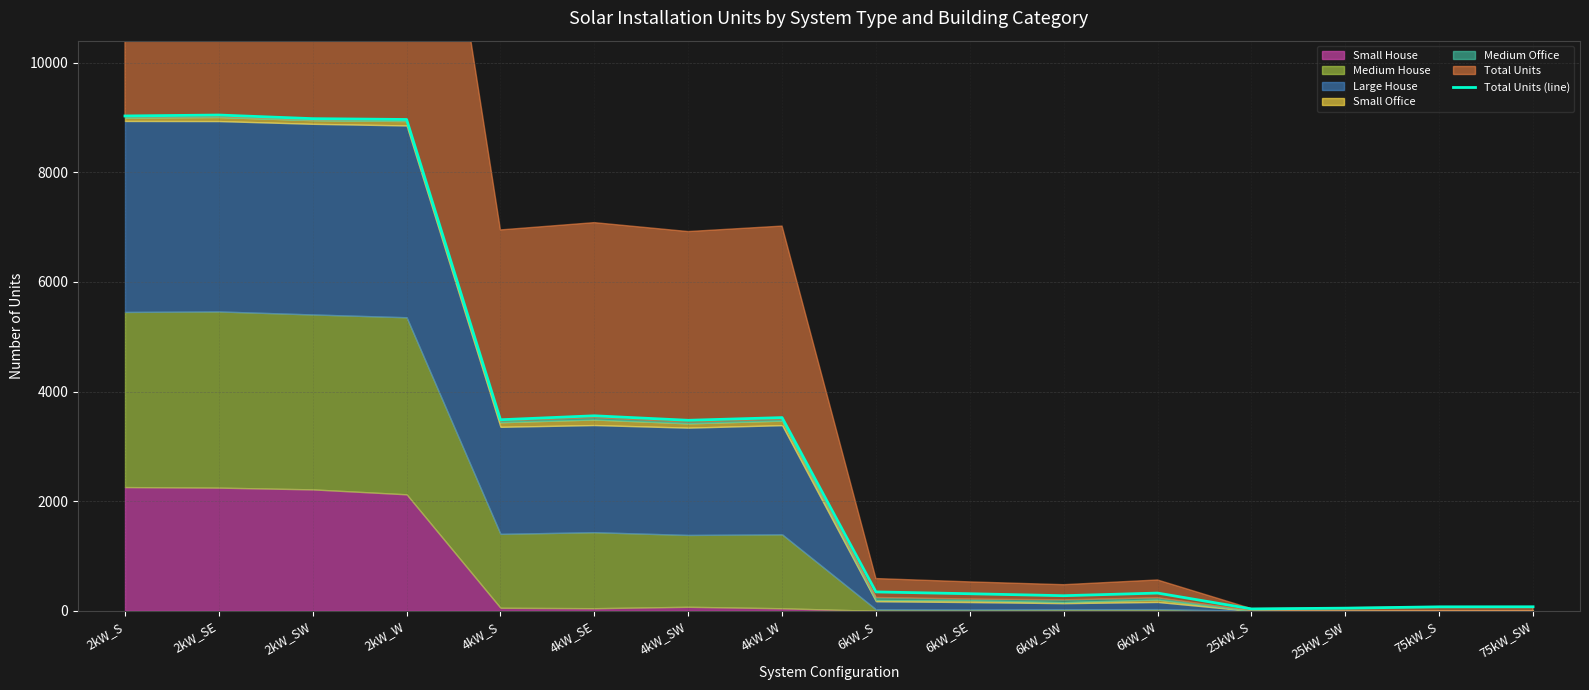

Which has a higher value, 2kW_S or 6kW_W?

2kW_S